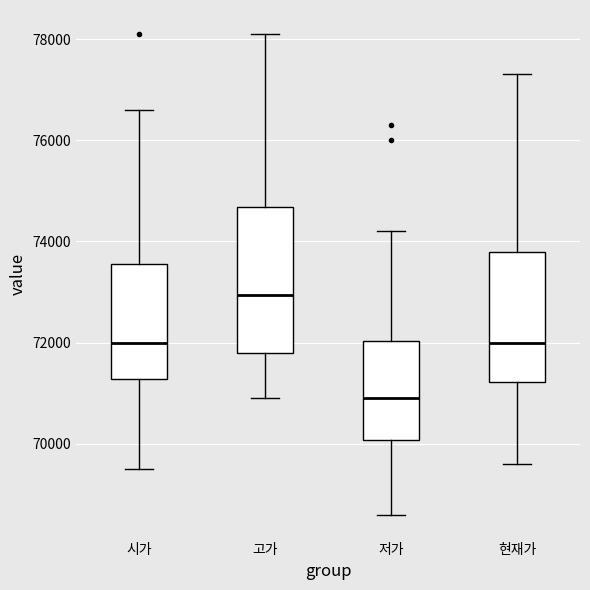

Which box is the tallest, from its lower edge to its upper edge?

고가